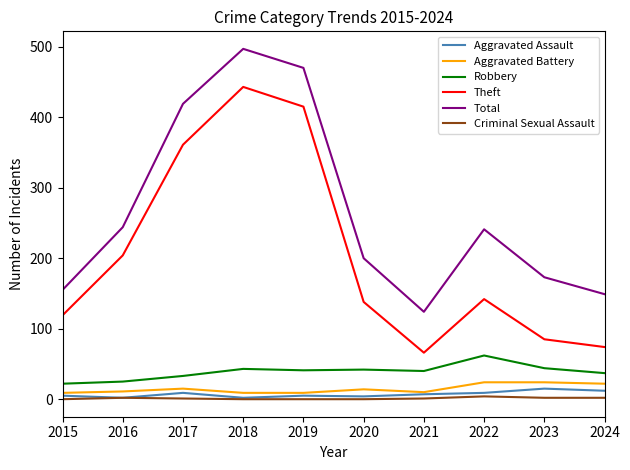

The Robbery series shows 41 at 2019. True or false?

True